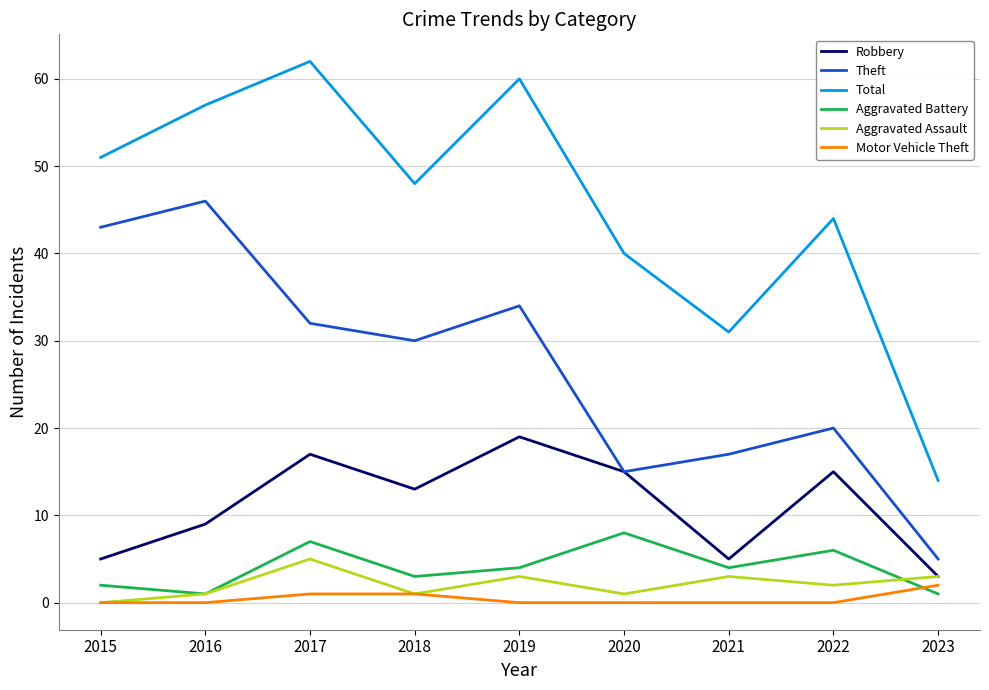

True or false: Theft has more than 0 points higher than both neighbors.

True